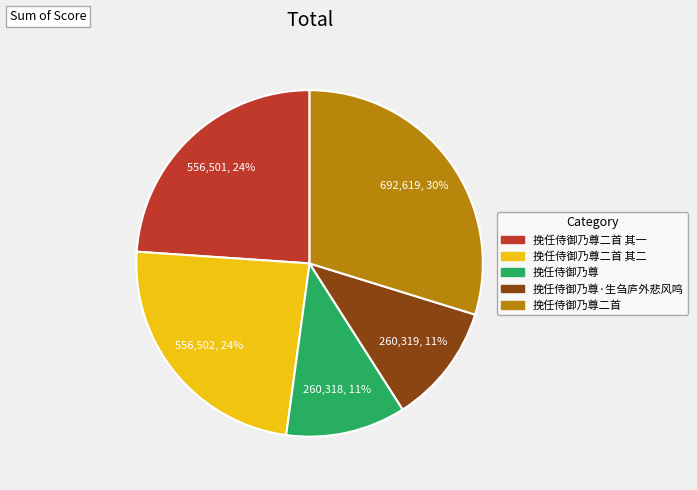

Count the number of slices in the pie.

5